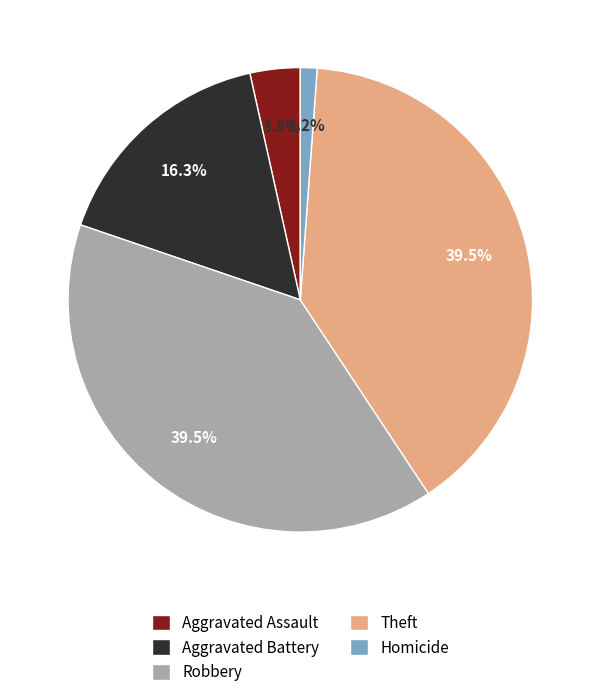

Between Homicide and Aggravated Battery, which is larger?

Aggravated Battery